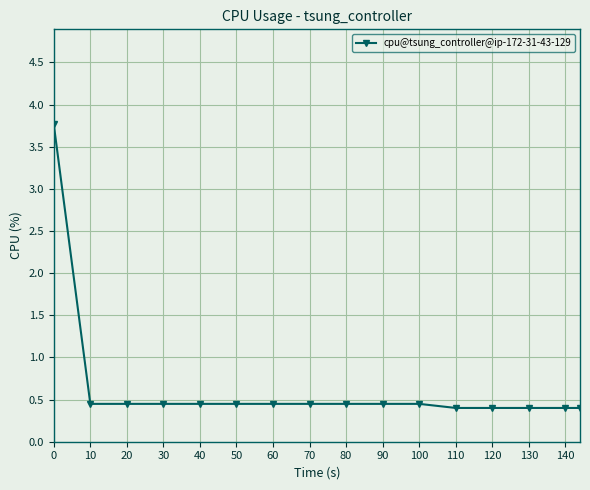

How many lines are shown in the chart?

1